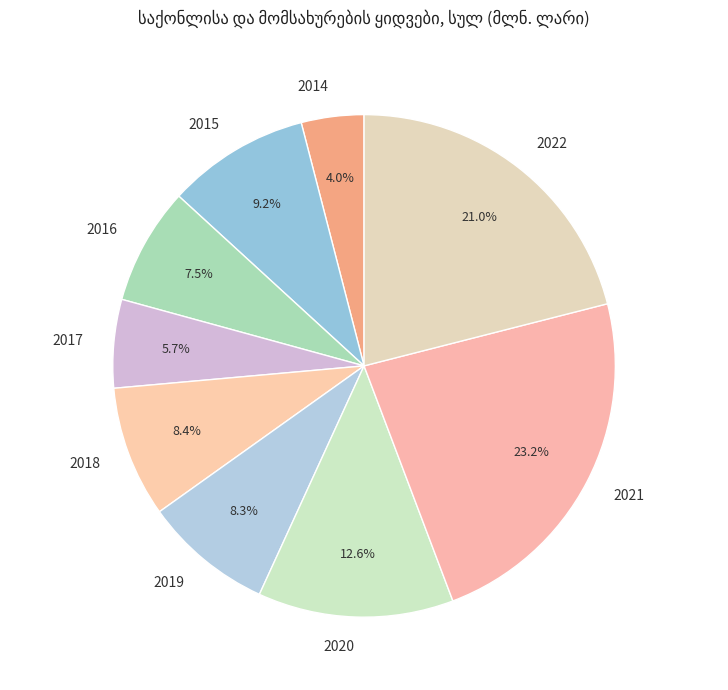

Is it true that 2021 is 23% of the pie?

True